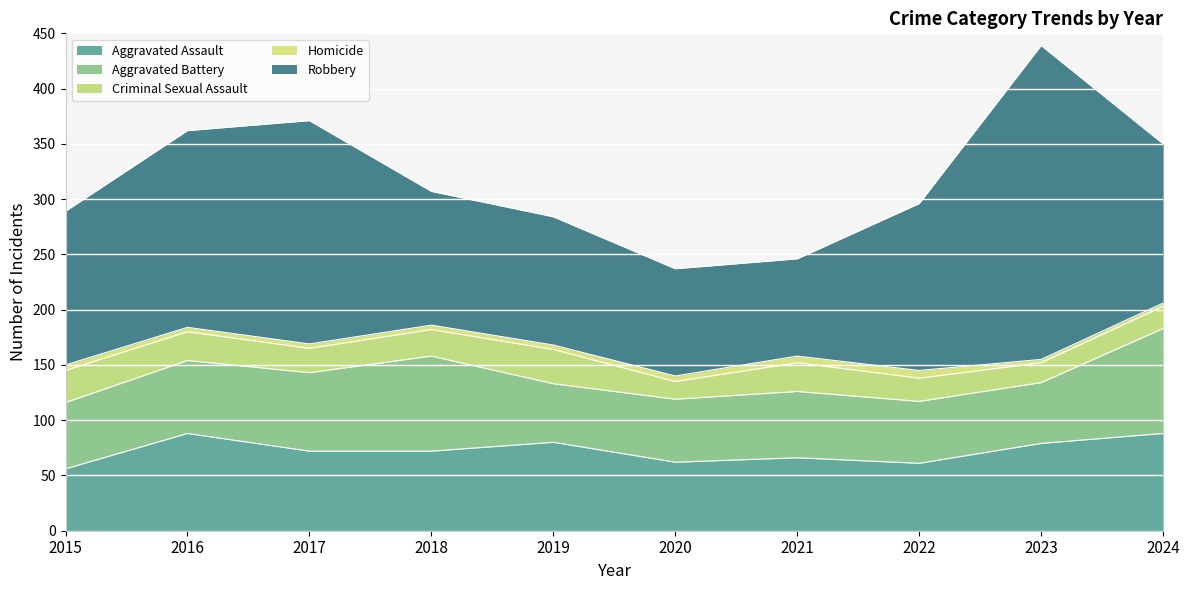

Read the Homicide value at 2024.

3